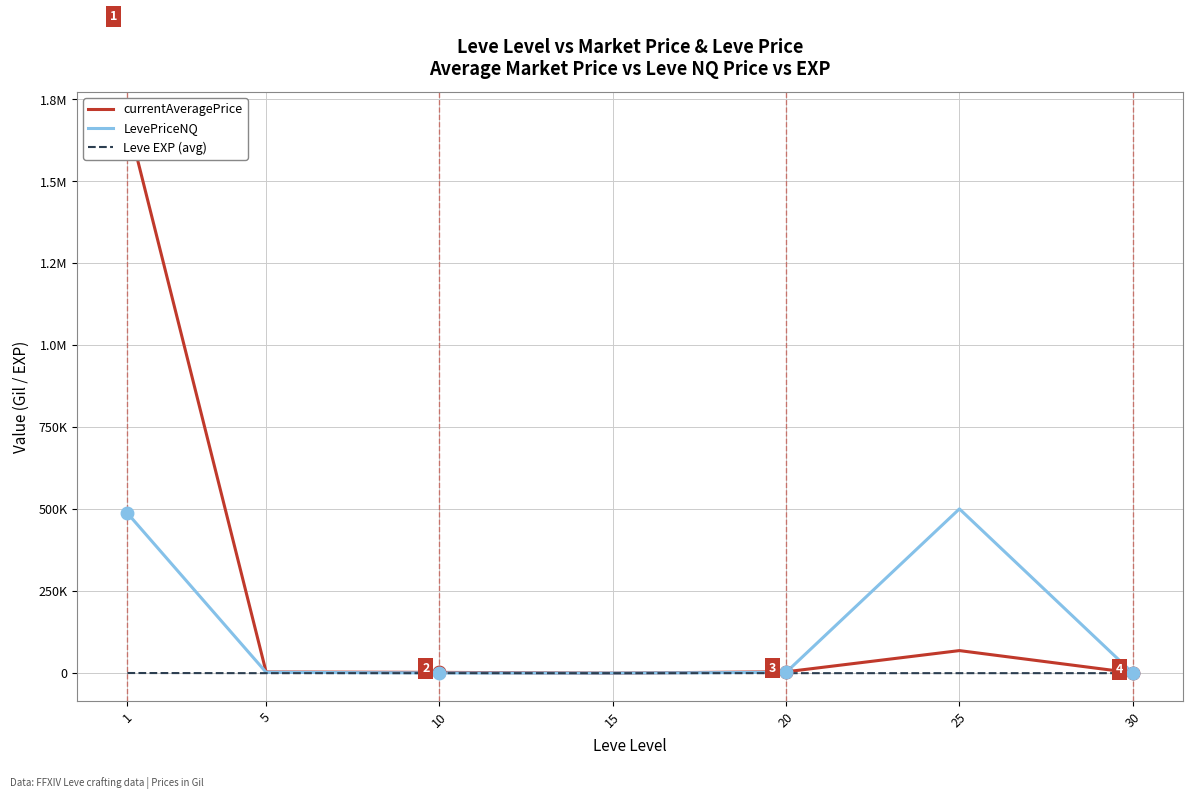

Which has a higher value, 30 or 15?

30